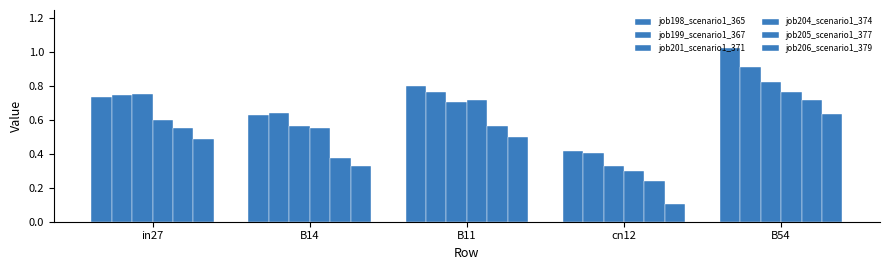

Is the value of job198_scenario1_365 at B54 greater than the value of job205_scenario1_377 at B54?

Yes